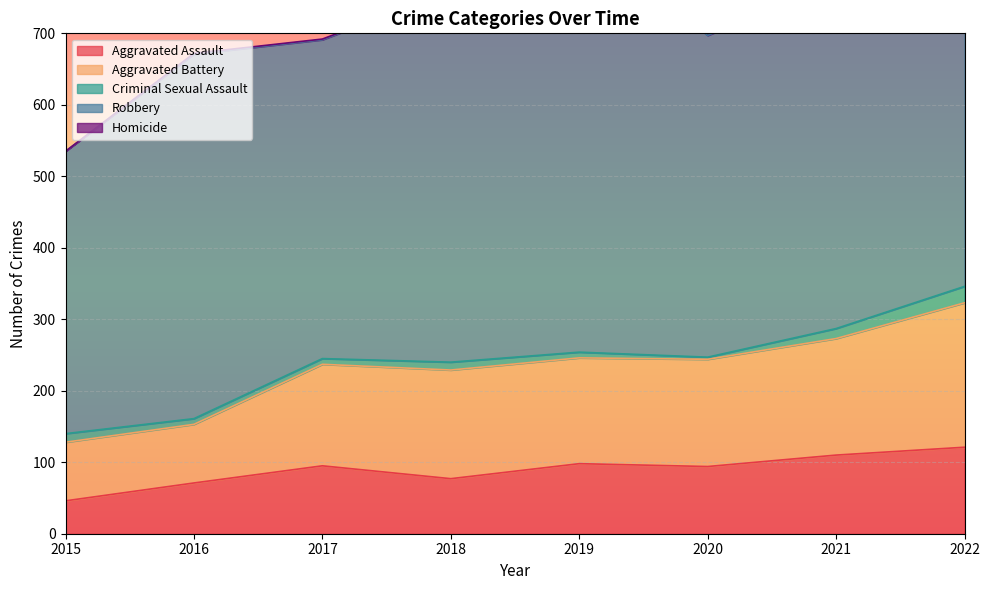

Read the Aggravated Battery value at 2019, to the nearest 50.

150